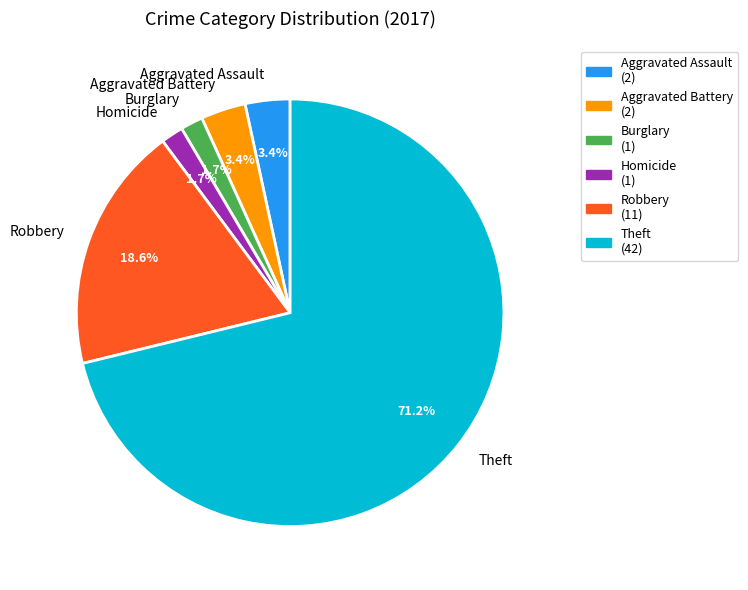

Which category accounts for the majority?

Theft